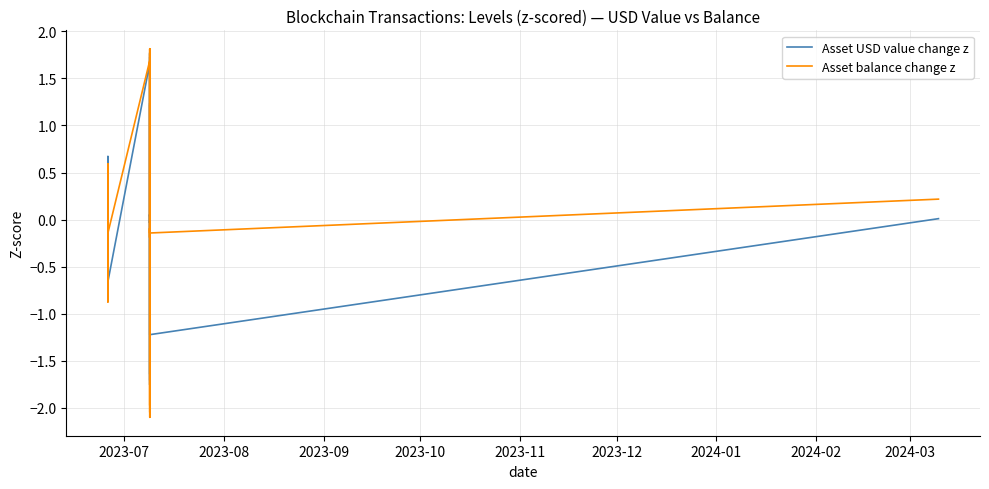

After their last crossing, which series has the higher values: Asset balance change z or Asset USD value change z?

Asset balance change z